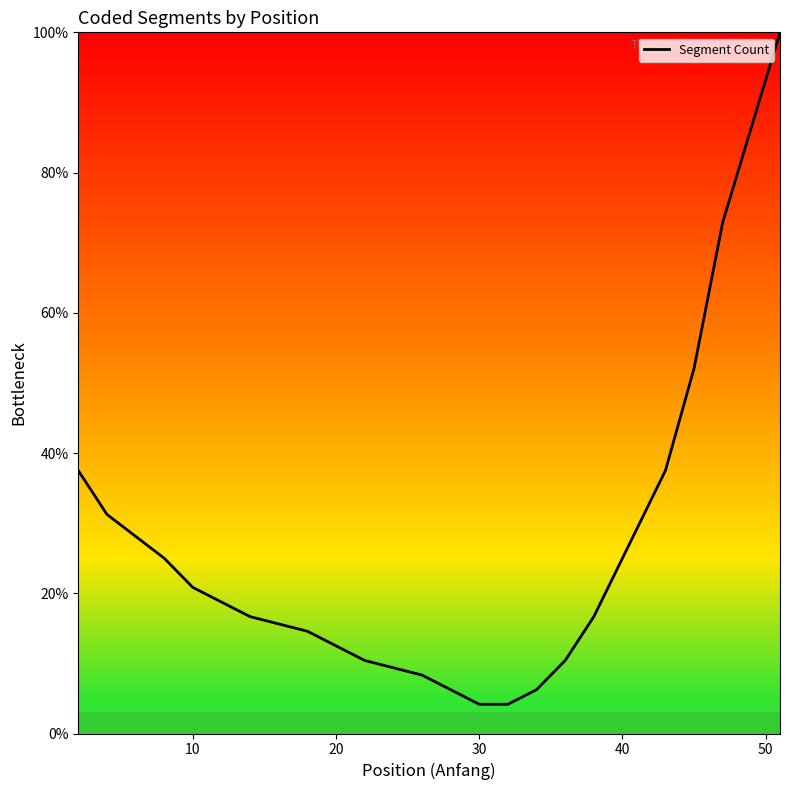

How many lines are shown in the chart?

1